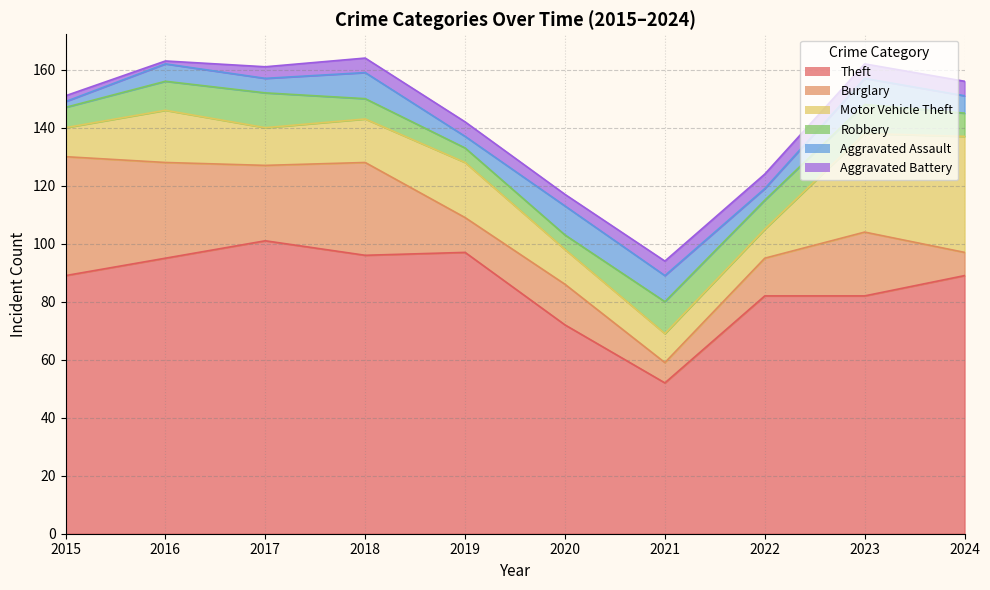

True or false: Aggravated Battery and Theft intersect in this chart.

False